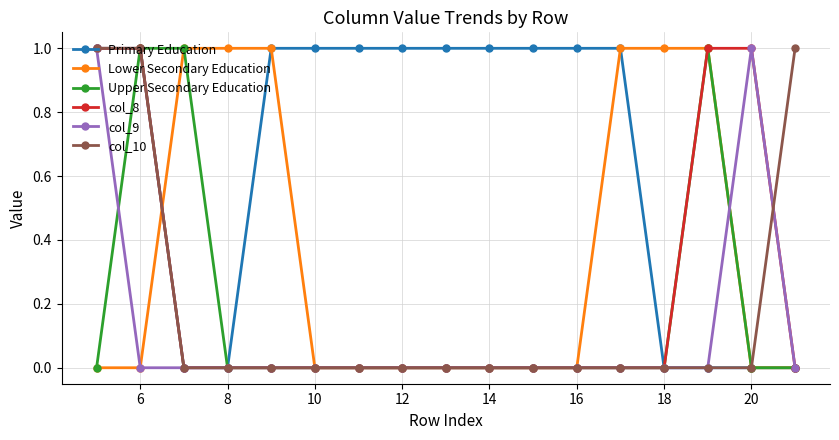

Which series has the largest total across all categories?

Primary Education